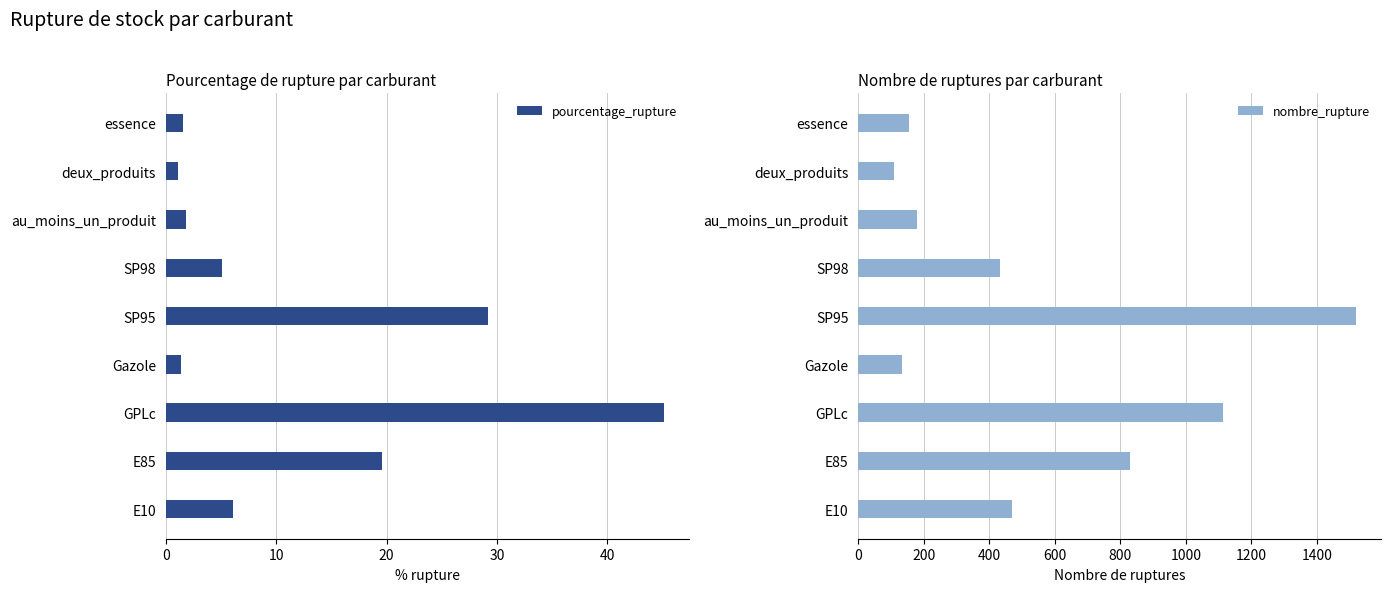

What is the difference between the second highest and minimum values in the pourcentage_rupture series?

28.1